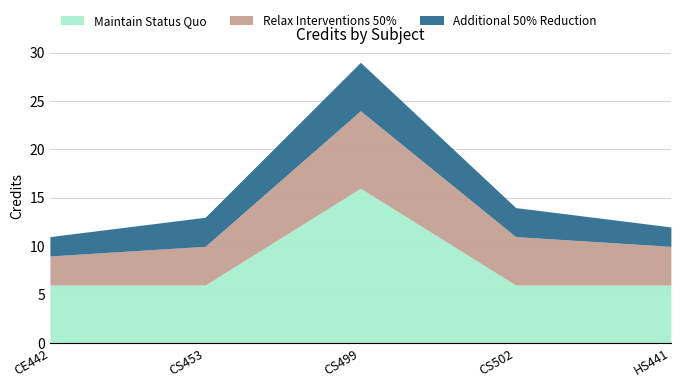

Reading left to right, what are all the values shown in this chart?

Maintain Status Quo: 6	6	16	6	6
Relax Interventions 50%: 3	4	8	5	4
Additional 50% Reduction: 2	3	5	3	2